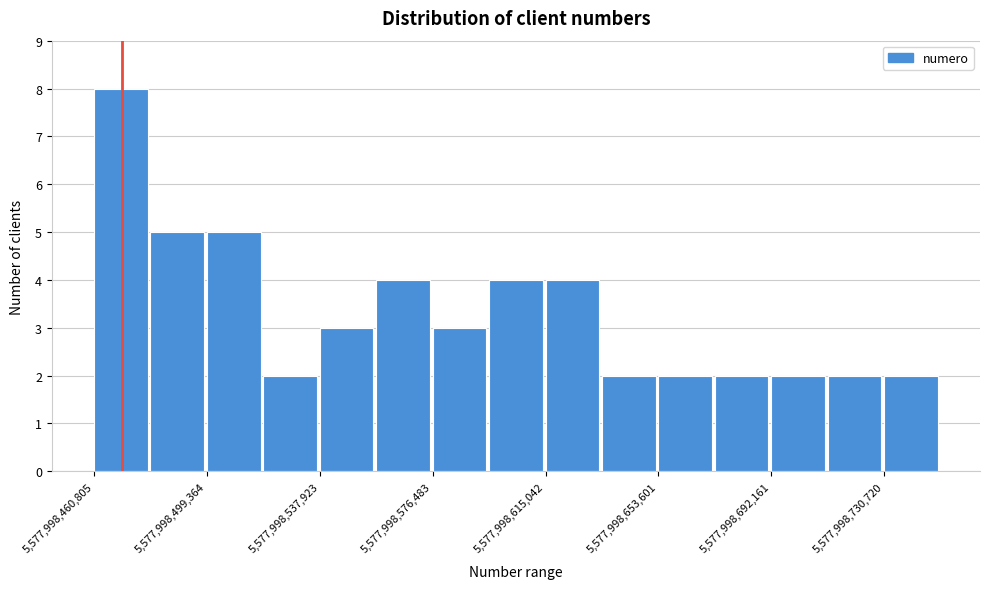

Around what value on the x-axis is the tallest bar? Give the approximate position of its centre, as read against the axis.

5577998470000